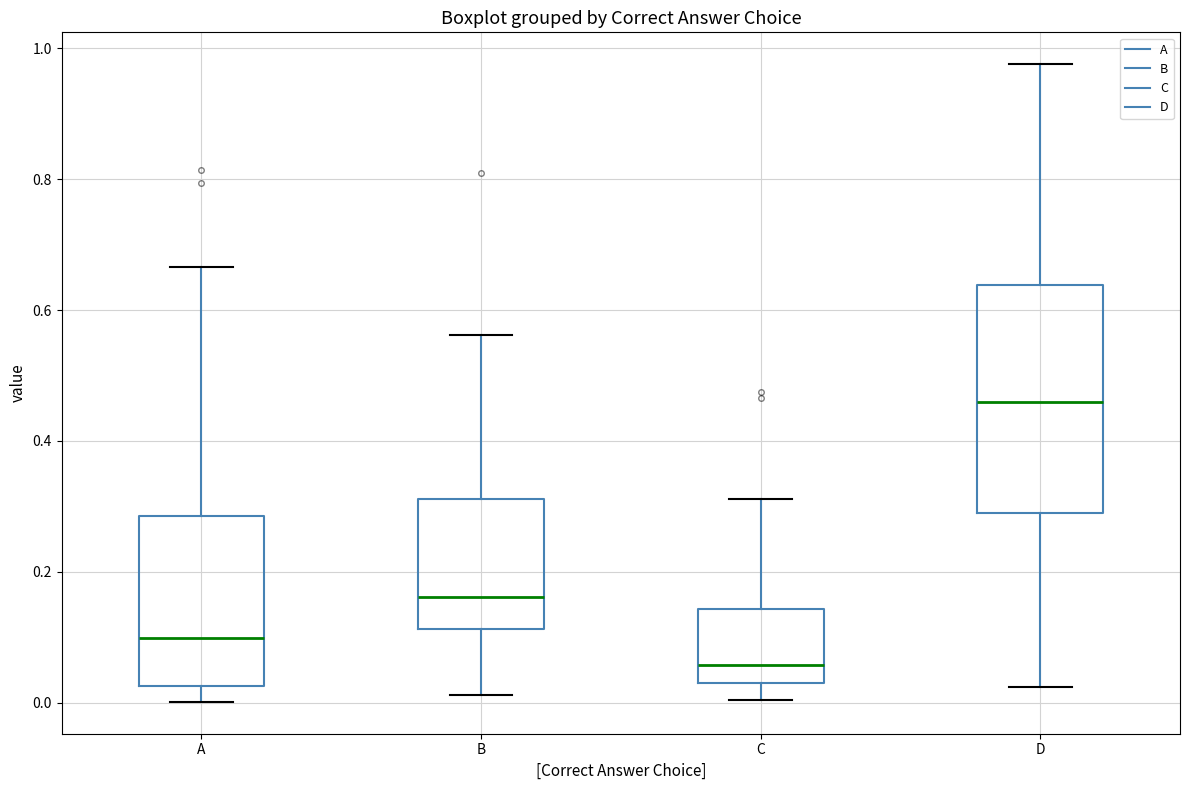

Where does the median line of the box for A sit on the y-axis? The values are not printed on the chart, so give them approximately, as read against the axis.

0.10